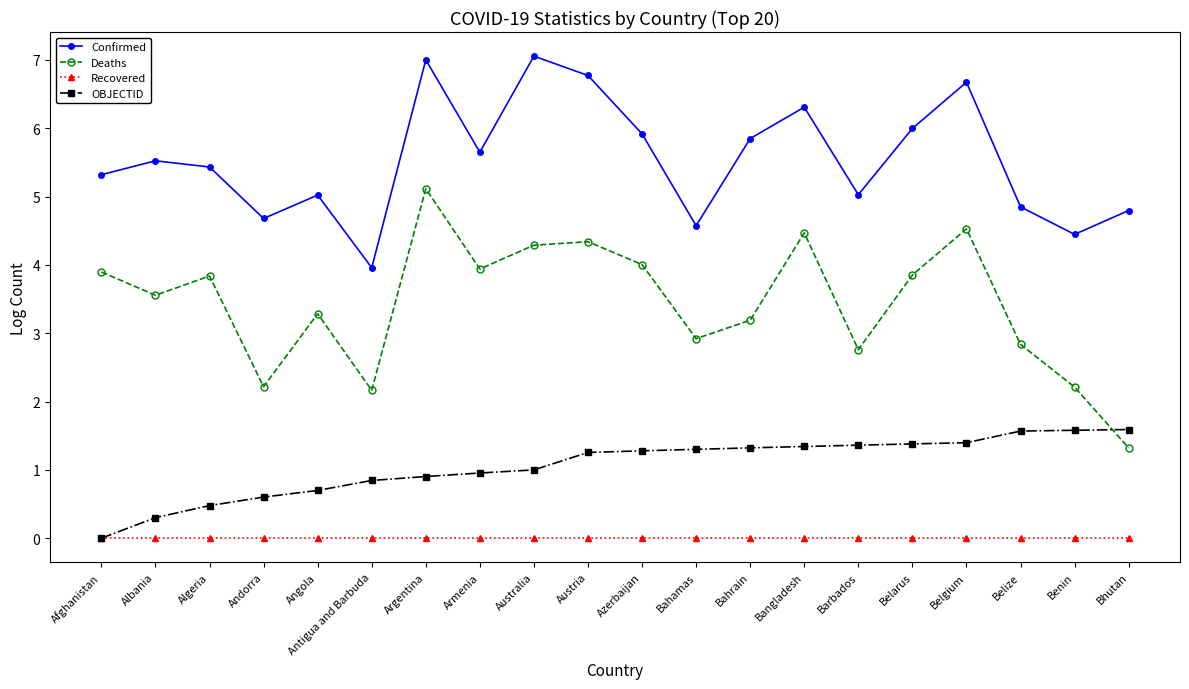

The Confirmed series shows 6.8 at Austria. True or false?

True